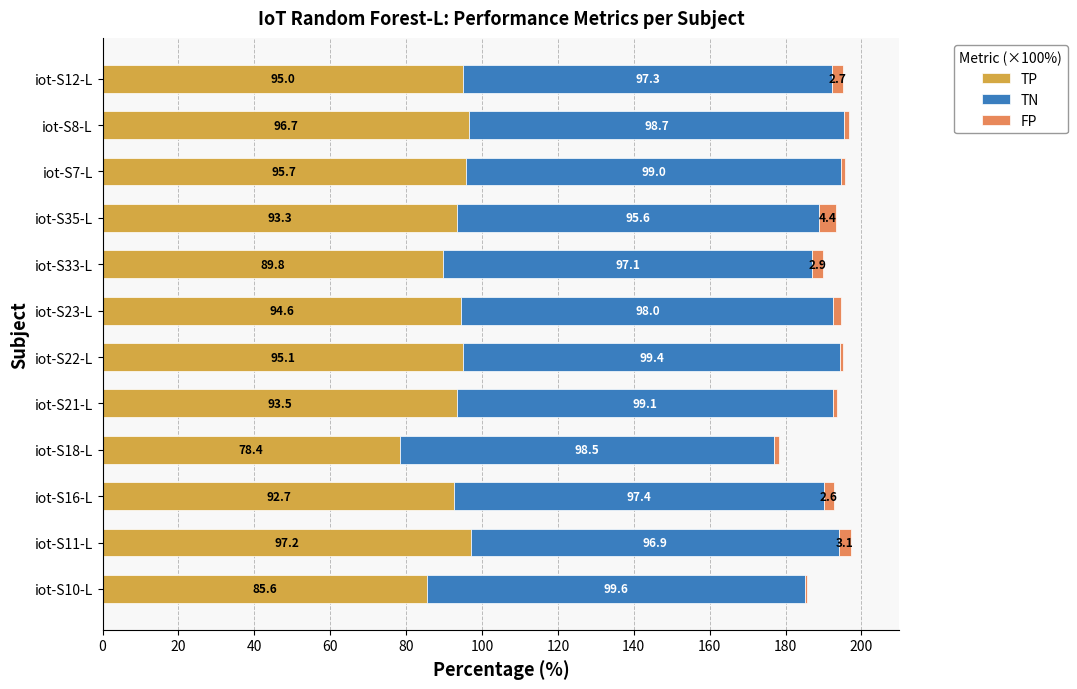

At which category is the sum across all series the highest?

iot-S11-L